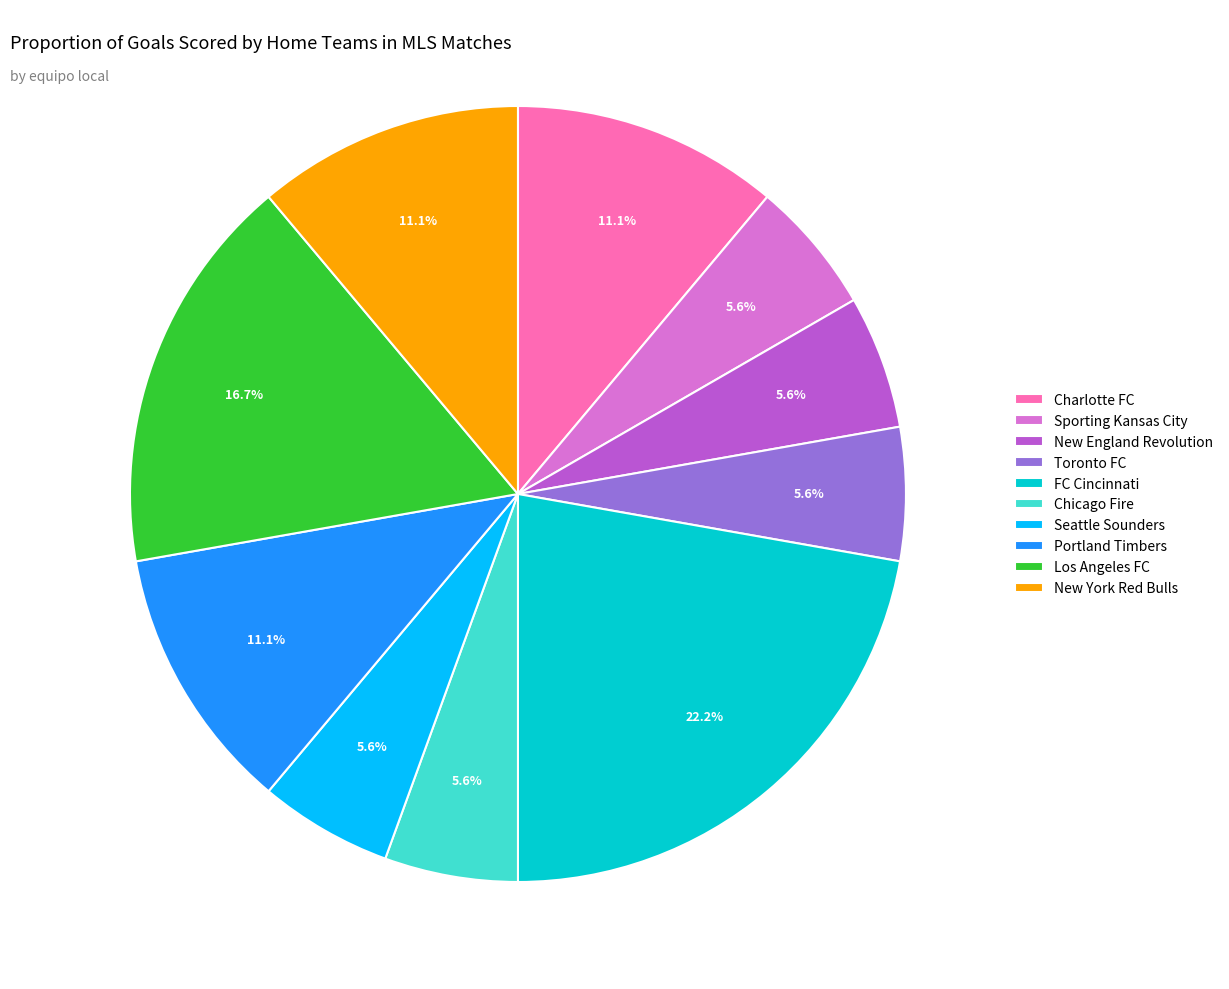

Which category has the biggest portion of the pie?

FC Cincinnati